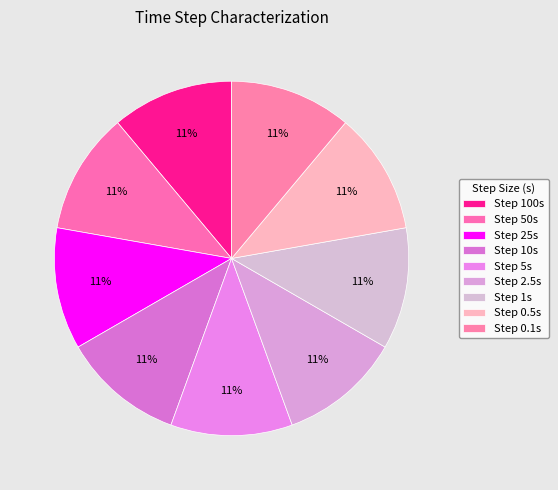

How many segments does this pie chart have?

9